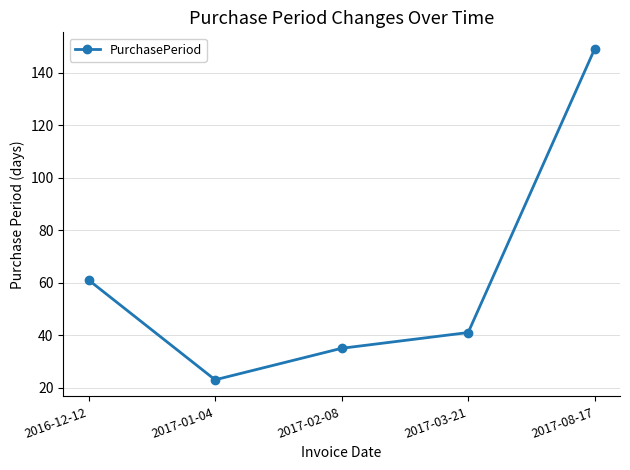

What is the minimum value shown in the chart?

23